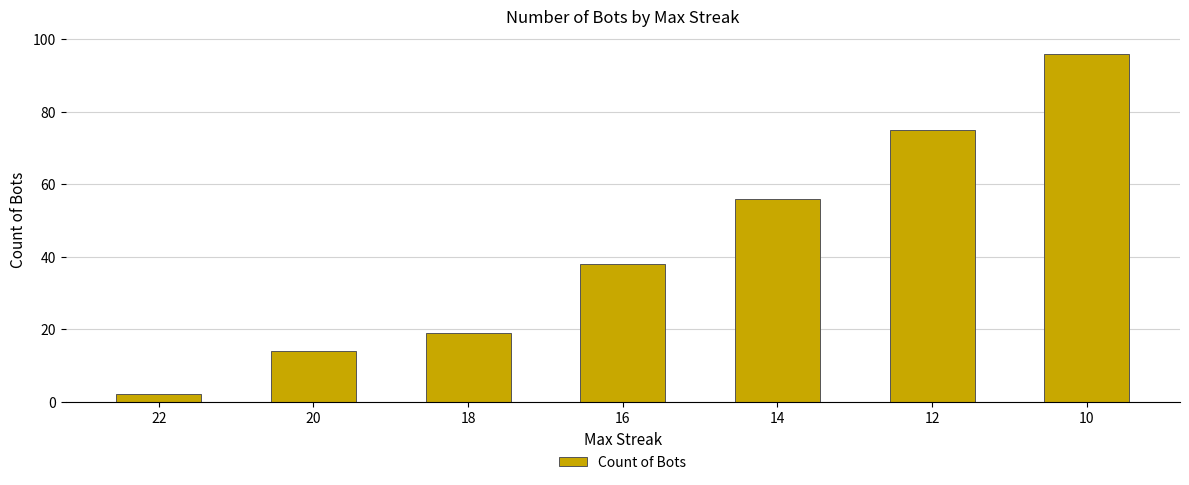

What is the approximate value at 22?

2